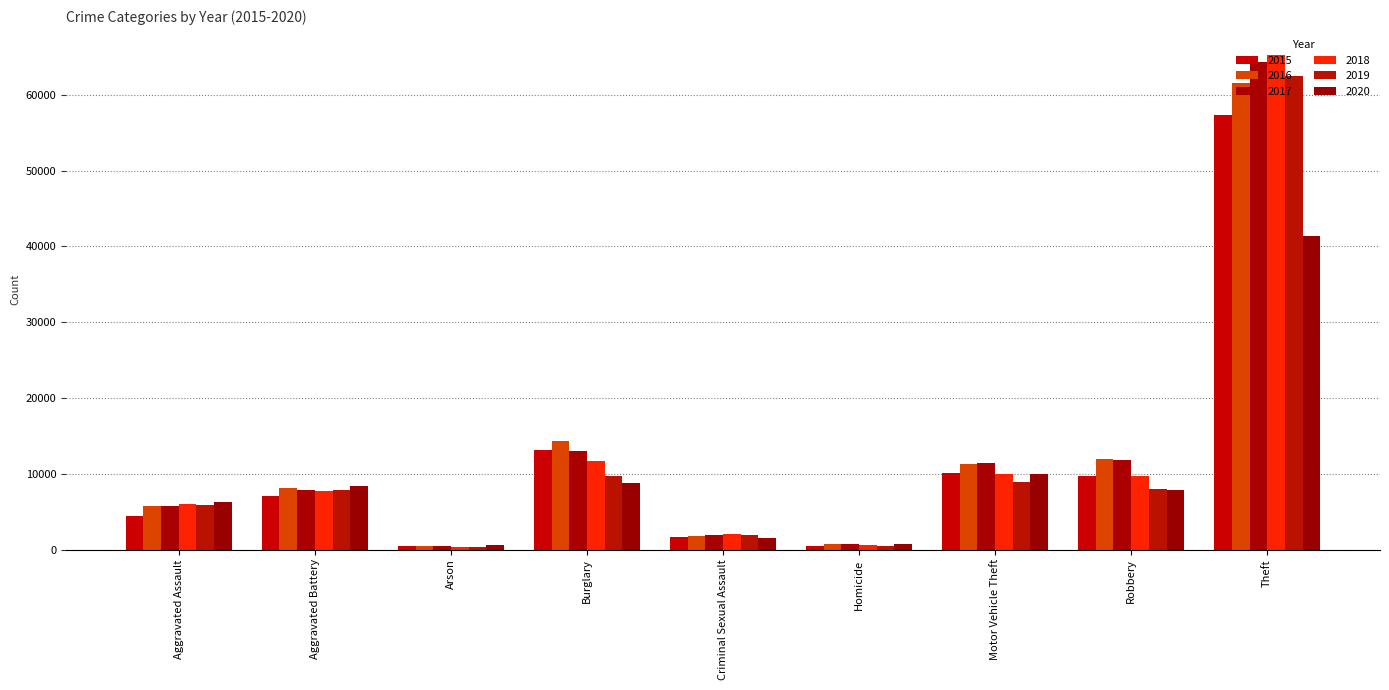

What are all the series names shown in the legend?

2015, 2016, 2017, 2018, 2019, 2020